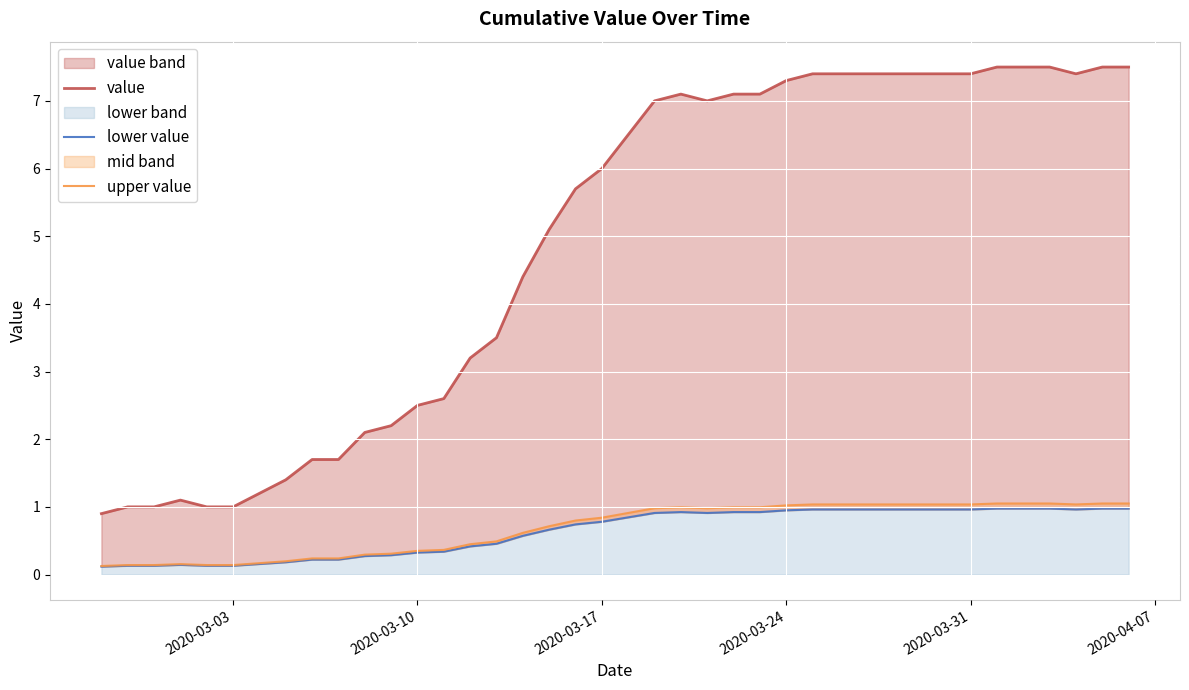

List the series in order of their peak value, lowest first.

lower value, upper value, value